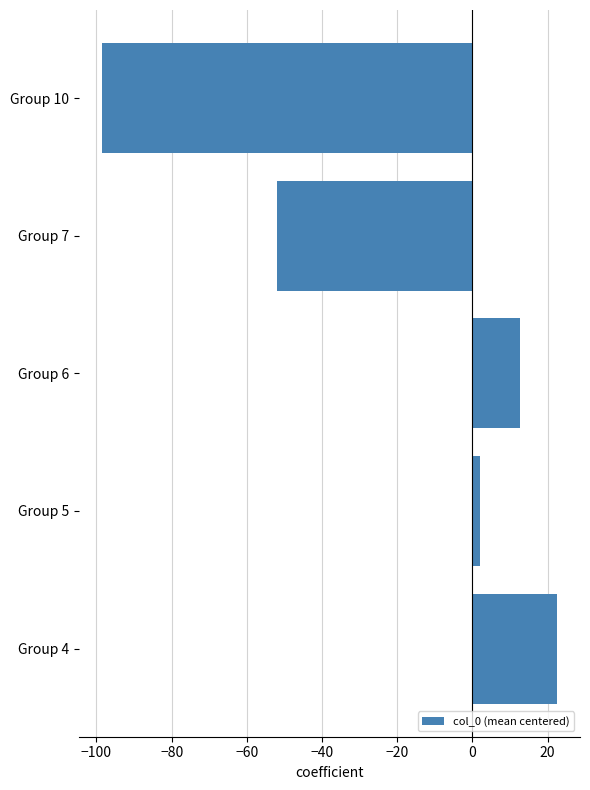

What is the difference between the values at Group 7 and Group 6?

64.8